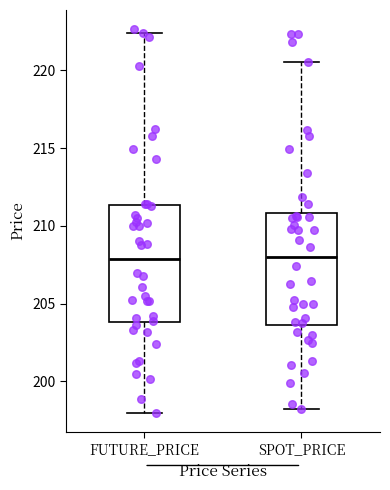

Reading left to right, read every box against the y-axis: the position of its median line, the range the box covers, and the ends of its whiskers. The values are not printed on the chart, so give them approximately, as read against the axis.

FUTURE_PRICE: median 208.0, box 204.0 to 211.5, whiskers 198.0 to 222.5
SPOT_PRICE: median 208.0, box 203.5 to 211.0, whiskers 198.0 to 220.5